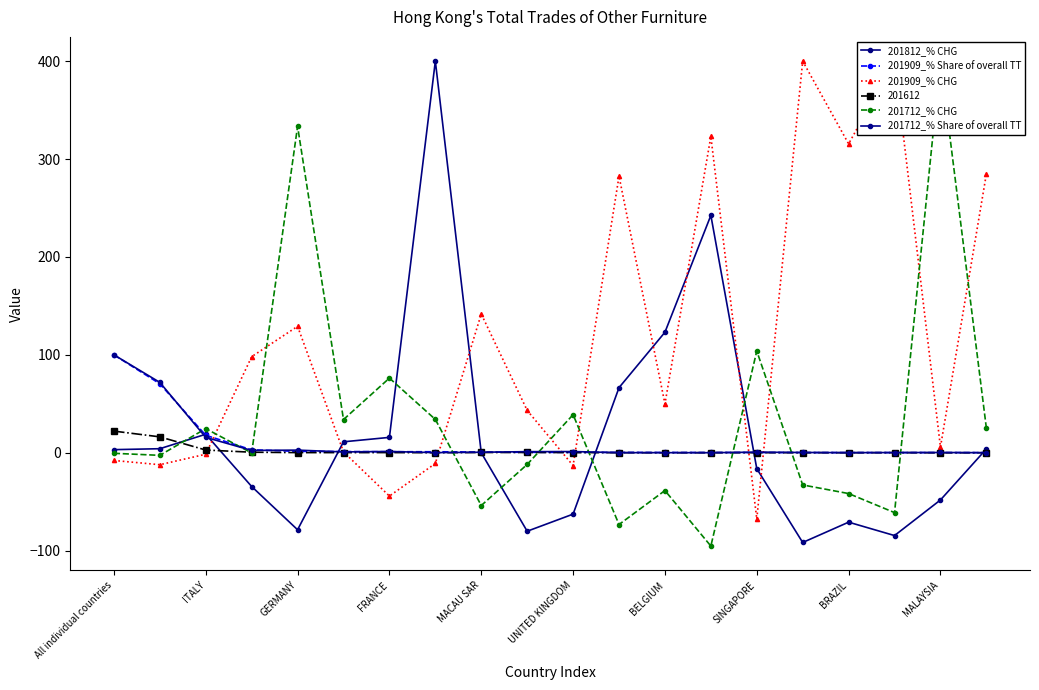

What is the total value across all series at 19?

313.9